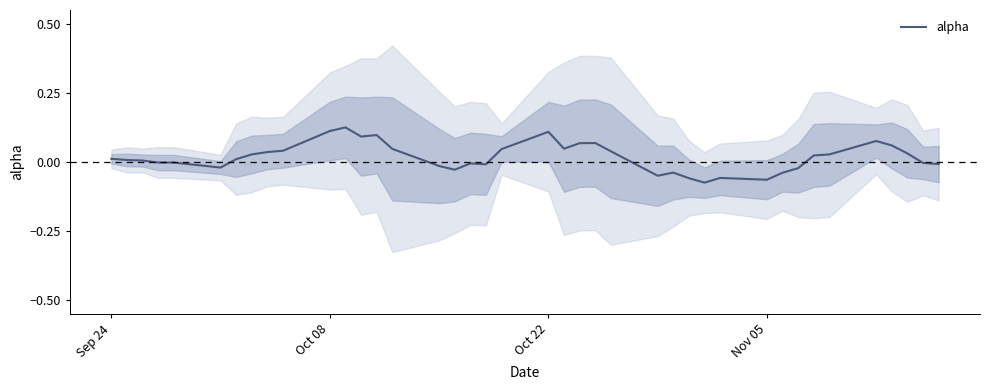

Where does the data first go above 0?

Sep 24